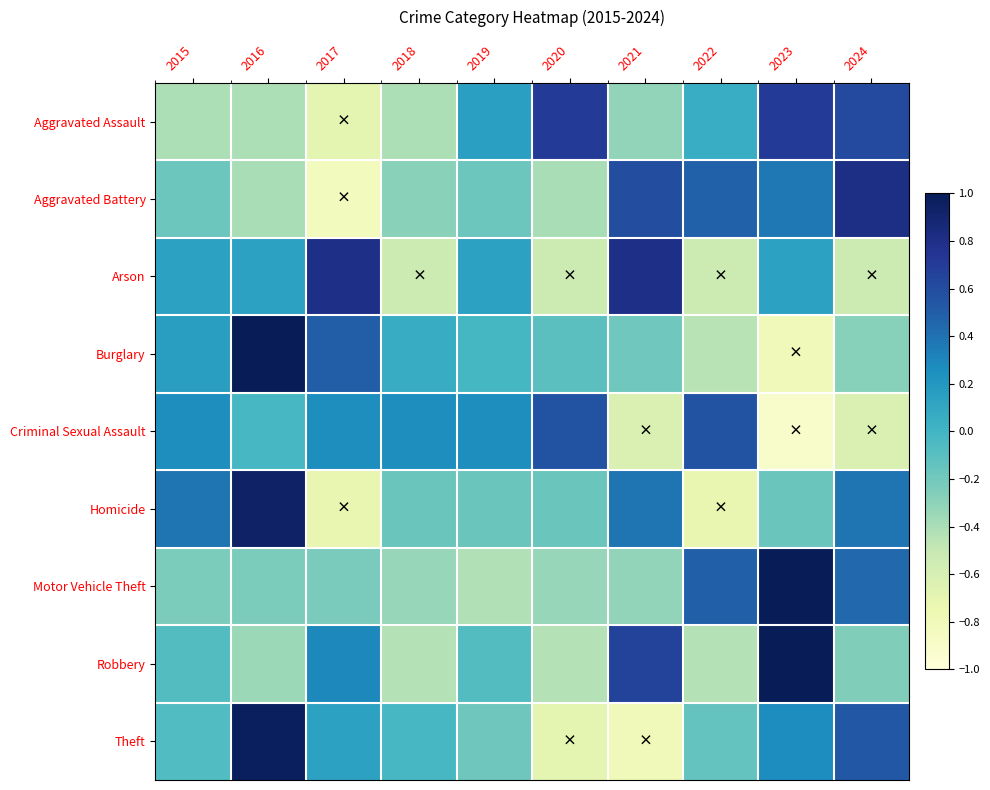

Reading left to right, list all the values displayed in this chart.

Aggravated Assault: 2015=-0.4	2016=-0.4	2017=-0.7	2018=-0.4	2019=0.1	2020=0.7	2021=-0.3	2022=0.1	2023=0.7	2024=0.6
Aggravated Battery: 2015=-0.2	2016=-0.4	2017=-0.8	2018=-0.3	2019=-0.2	2020=-0.4	2021=0.6	2022=0.5	2023=0.4	2024=0.8
Arson: 2015=0.1	2016=0.1	2017=0.8	2018=-0.5	2019=0.1	2020=-0.5	2021=0.8	2022=-0.5	2023=0.1	2024=-0.5
Burglary: 2015=0.2	2016=1.0	2017=0.5	2018=0.1	2019=-0.0	2020=-0.1	2021=-0.2	2022=-0.5	2023=-0.8	2024=-0.3
Criminal Sexual Assault: 2015=0.3	2016=-0.0	2017=0.3	2018=0.3	2019=0.3	2020=0.6	2021=-0.6	2022=0.6	2023=-0.9	2024=-0.6
Homicide: 2015=0.4	2016=0.9	2017=-0.7	2018=-0.2	2019=-0.2	2020=-0.2	2021=0.4	2022=-0.7	2023=-0.2	2024=0.4
Motor Vehicle Theft: 2015=-0.2	2016=-0.2	2017=-0.2	2018=-0.3	2019=-0.4	2020=-0.3	2021=-0.3	2022=0.5	2023=1.0	2024=0.5
Robbery: 2015=-0.1	2016=-0.3	2017=0.3	2018=-0.4	2019=-0.1	2020=-0.4	2021=0.7	2022=-0.4	2023=1.0	2024=-0.3
Theft: 2015=-0.1	2016=1.0	2017=0.1	2018=-0.0	2019=-0.2	2020=-0.7	2021=-0.8	2022=-0.1	2023=0.3	2024=0.5